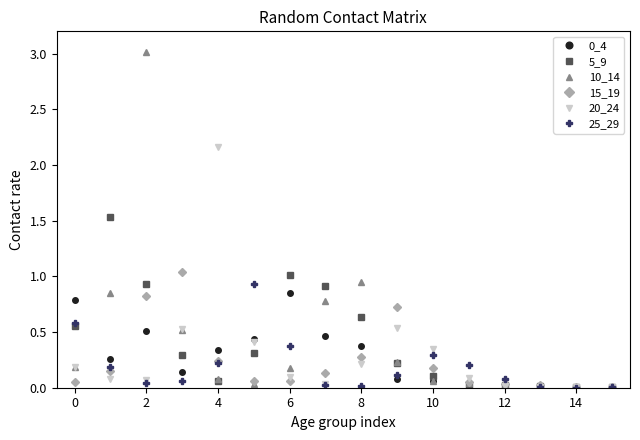

What is the highest value of the 10_14 series?

3.0